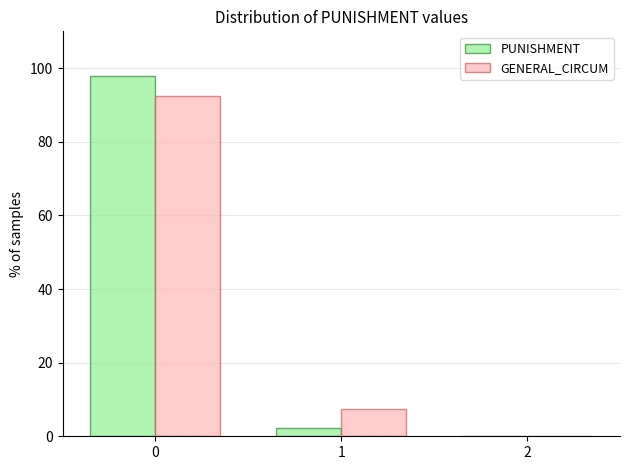

In the GENERAL_CIRCUM series, which range on the x-axis has the tallest bar?

-0.5 to 0.5